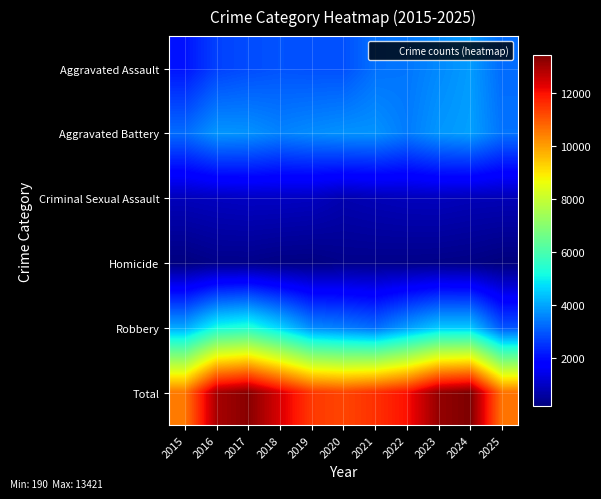

Reading left to right, list all the values displayed in this chart.

Aggravated Assault: 2015=2101	2016=2700	2017=2834	2018=2935	2019=2893	2020=2889	2021=3319	2022=3390	2023=3646	2024=3884	2025=3246
Aggravated Battery: 2015=3268	2016=3799	2017=3758	2018=3557	2019=3673	2020=3763	2021=3771	2022=3459	2023=3811	2024=3936	2025=3350
Criminal Sexual Assault: 2015=892	2016=948	2017=993	2018=988	2019=951	2020=768	2021=844	2022=904	2023=917	2024=858	2025=841
Homicide: 2015=218	2016=335	2017=337	2018=266	2019=247	2020=343	2021=342	2022=330	2023=315	2024=278	2025=190
Robbery: 2015=4047	2016=5165	2017=5382	2018=4623	2019=3662	2020=3486	2021=3261	2022=3894	2023=4466	2024=4465	2025=2956
Total: 2015=10526	2016=12947	2017=13304	2018=12369	2019=11426	2020=11249	2021=11537	2022=11977	2023=13155	2024=13421	2025=10583